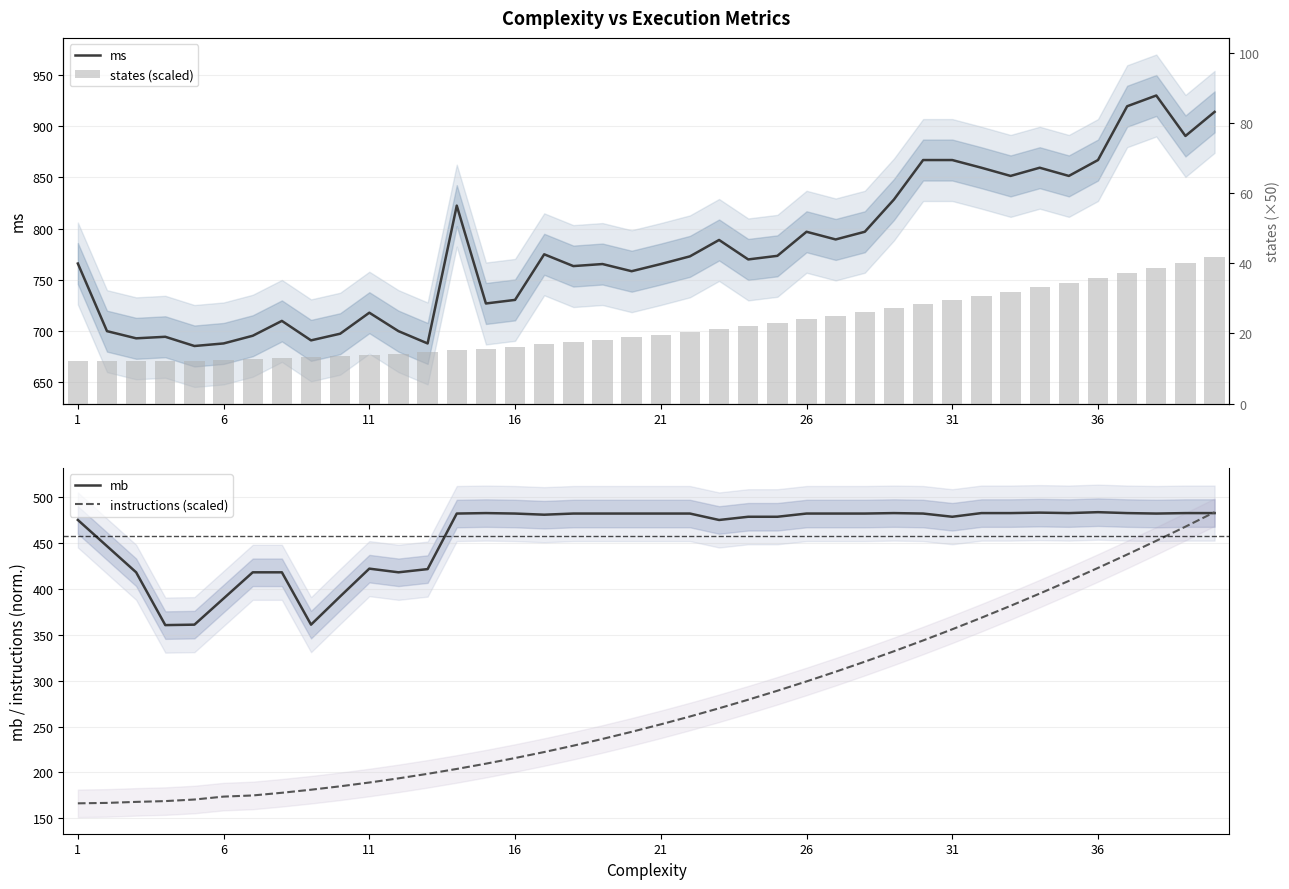

What is the difference between the maximum and minimum values in the instructions (scaled) series?

317.1